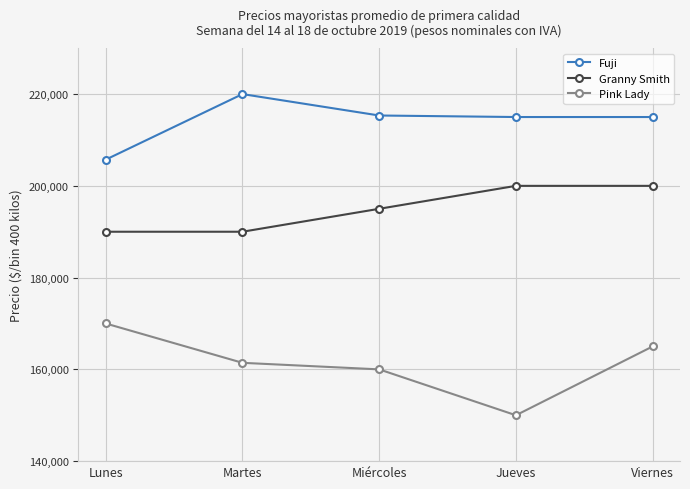

What is the smallest value displayed?

150000